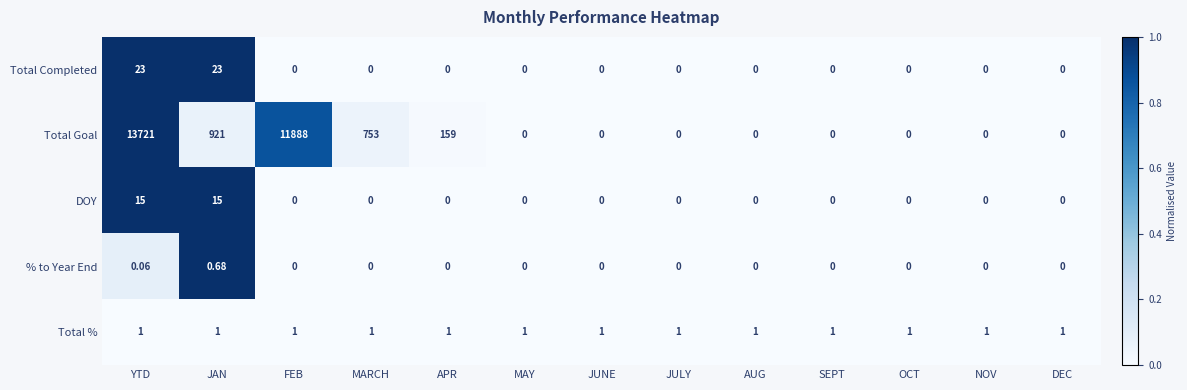

How many values in Total Goal are above zero?

5